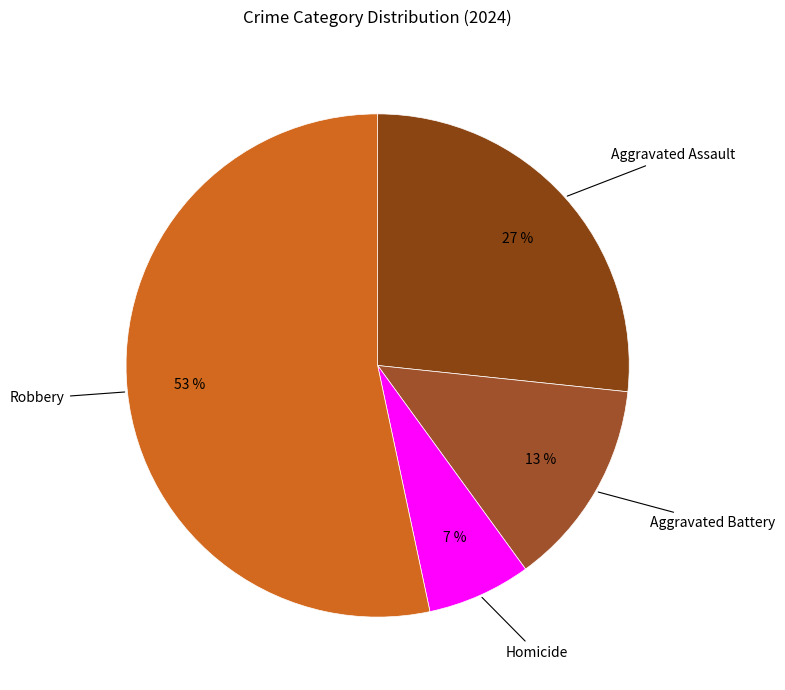

Which category has the smallest portion of the pie?

Homicide